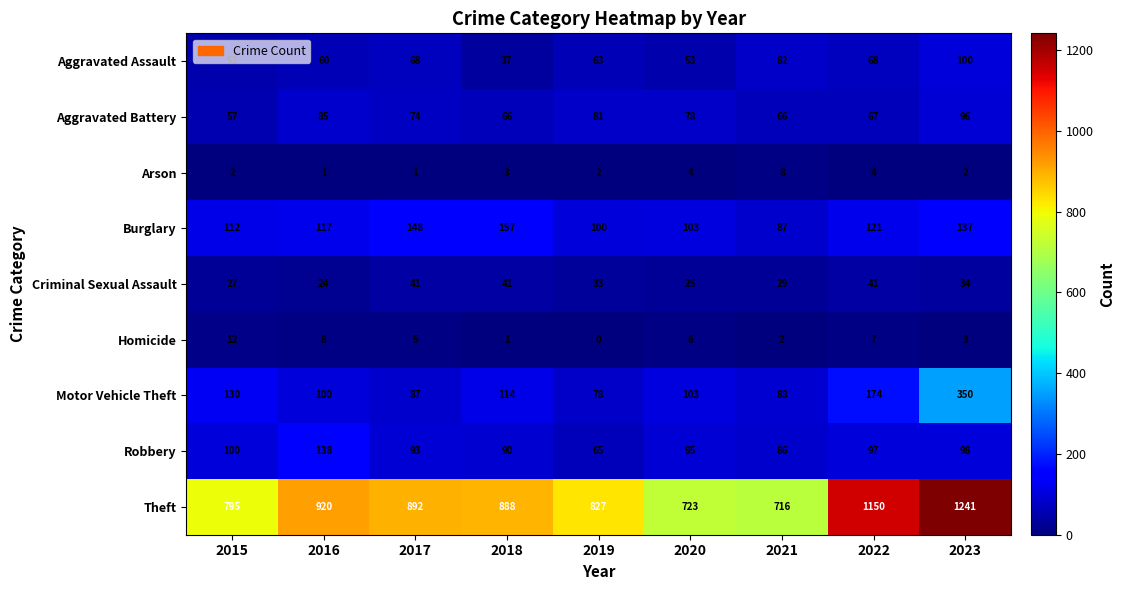

How many distinct data groups are displayed?

9